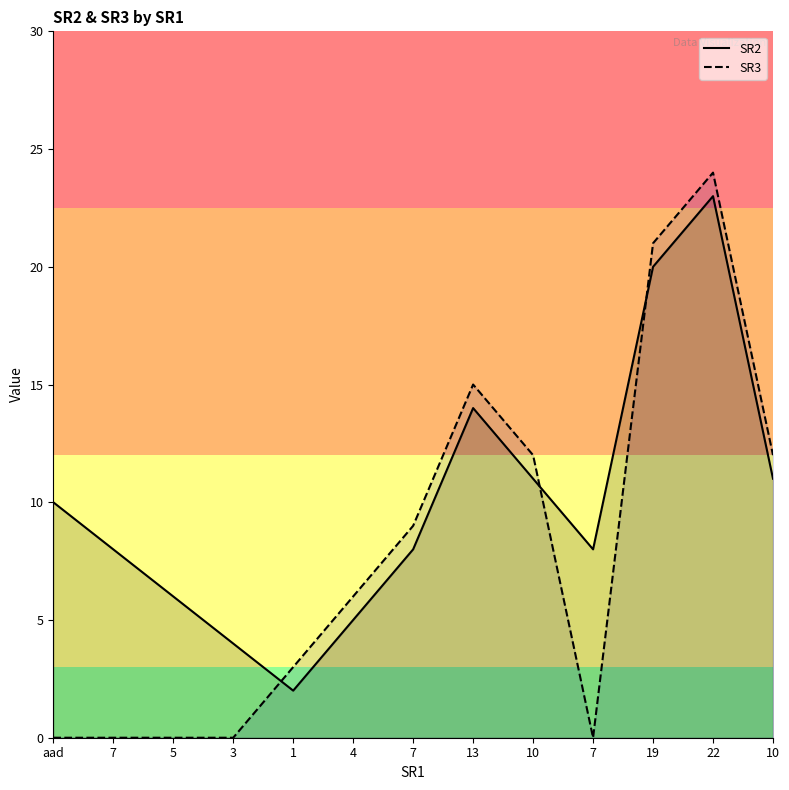

Is the value of SR2 at 1 greater than the value of SR3 at 7?

Yes